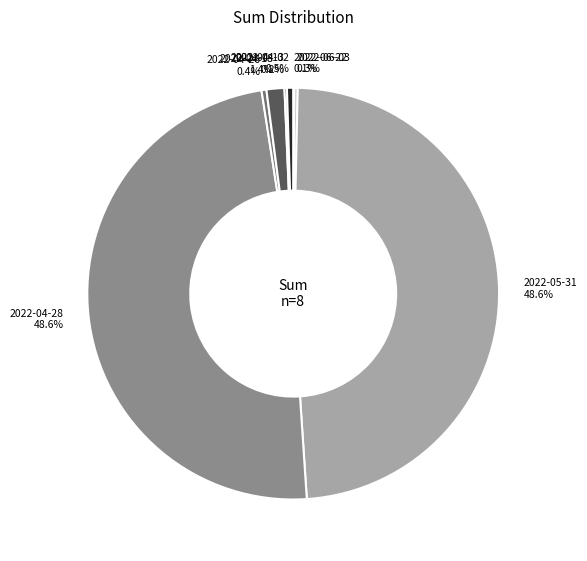

Is 2022-04-26 the majority of the pie?

No